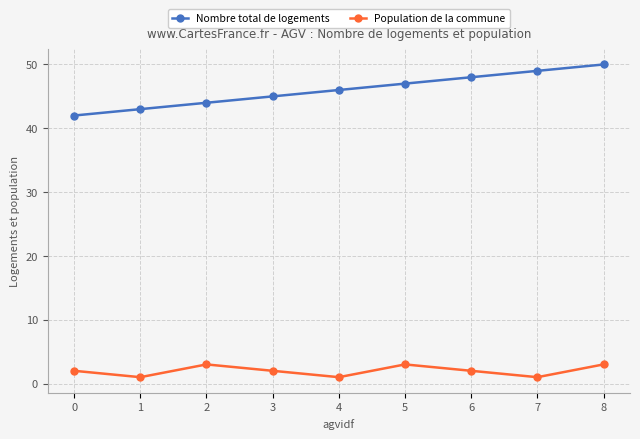

How many lines are shown in the chart?

2